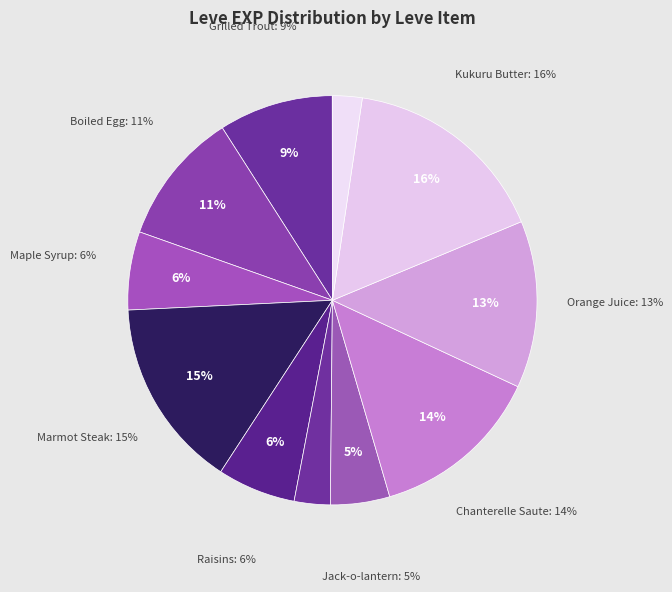

True or false: Table Salt accounts for 1% of the total.

False